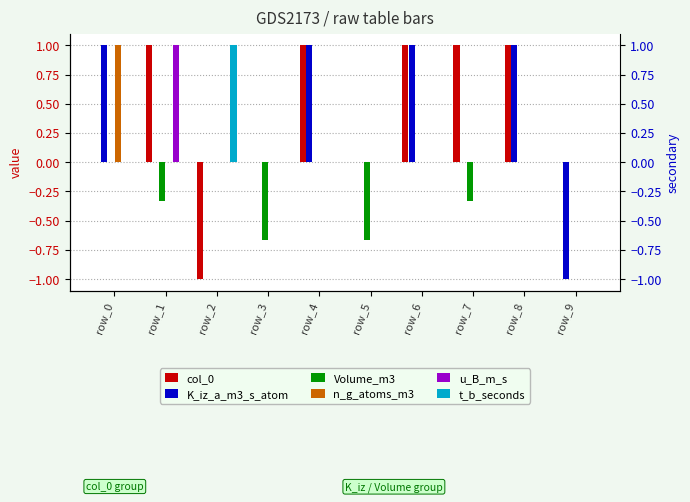

What is the smallest value displayed?

-1.0